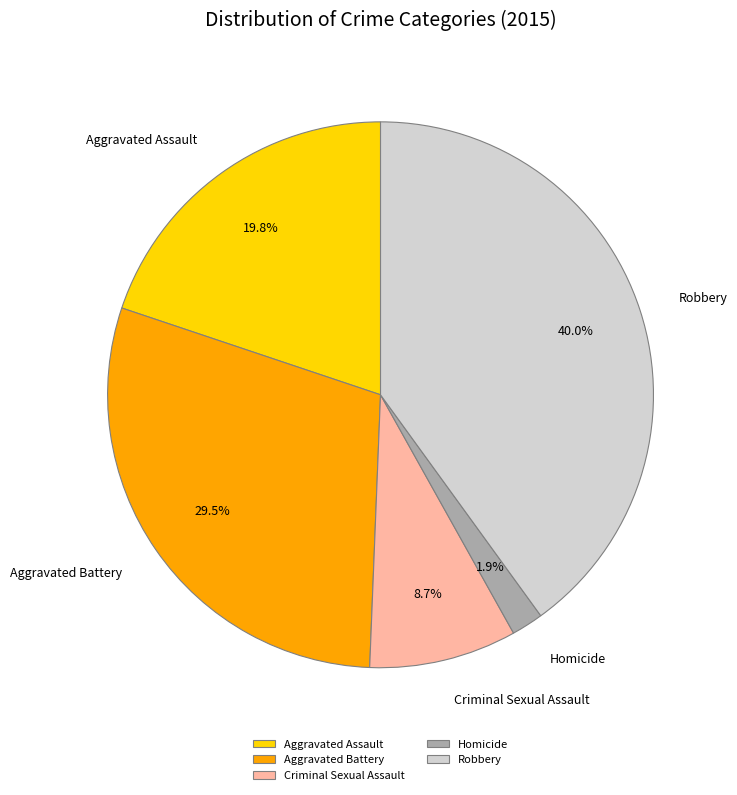

Approximately how many times larger is the value at Aggravated Assault compared to Aggravated Battery?

0.7